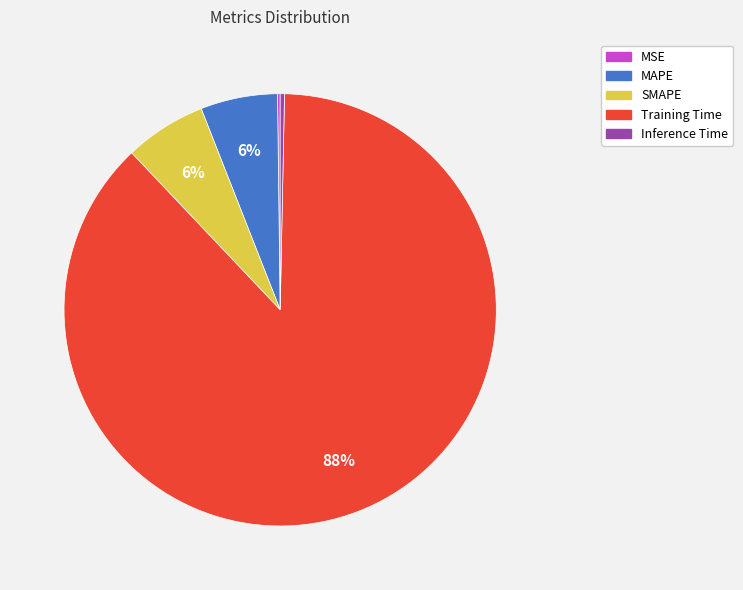

To the nearest percent, what portion does SMAPE represent?

6%